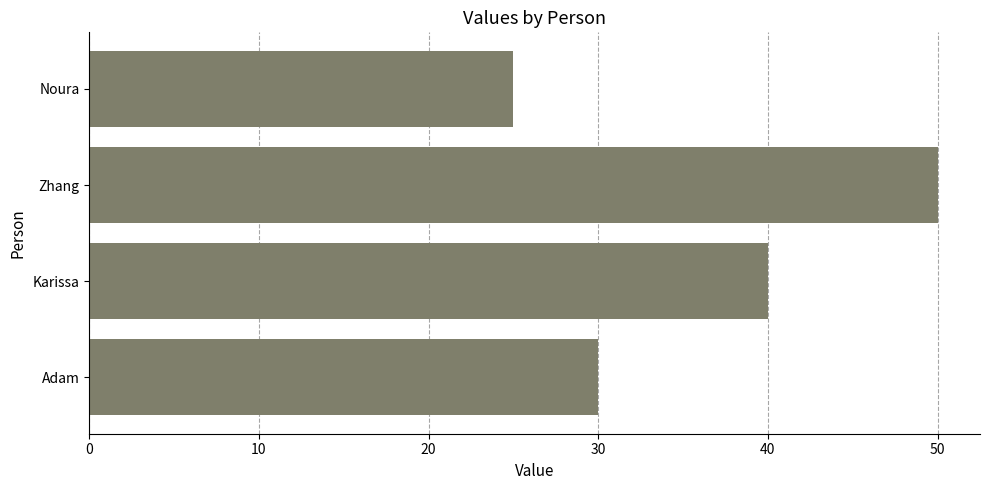

The value at Karissa is 40. True or false?

True